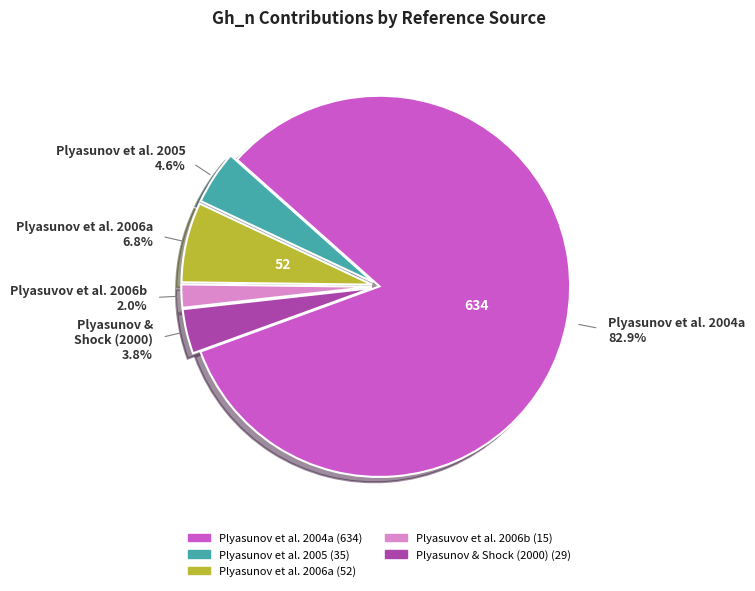

Is there any slice that represents more than half of the pie?

Yes